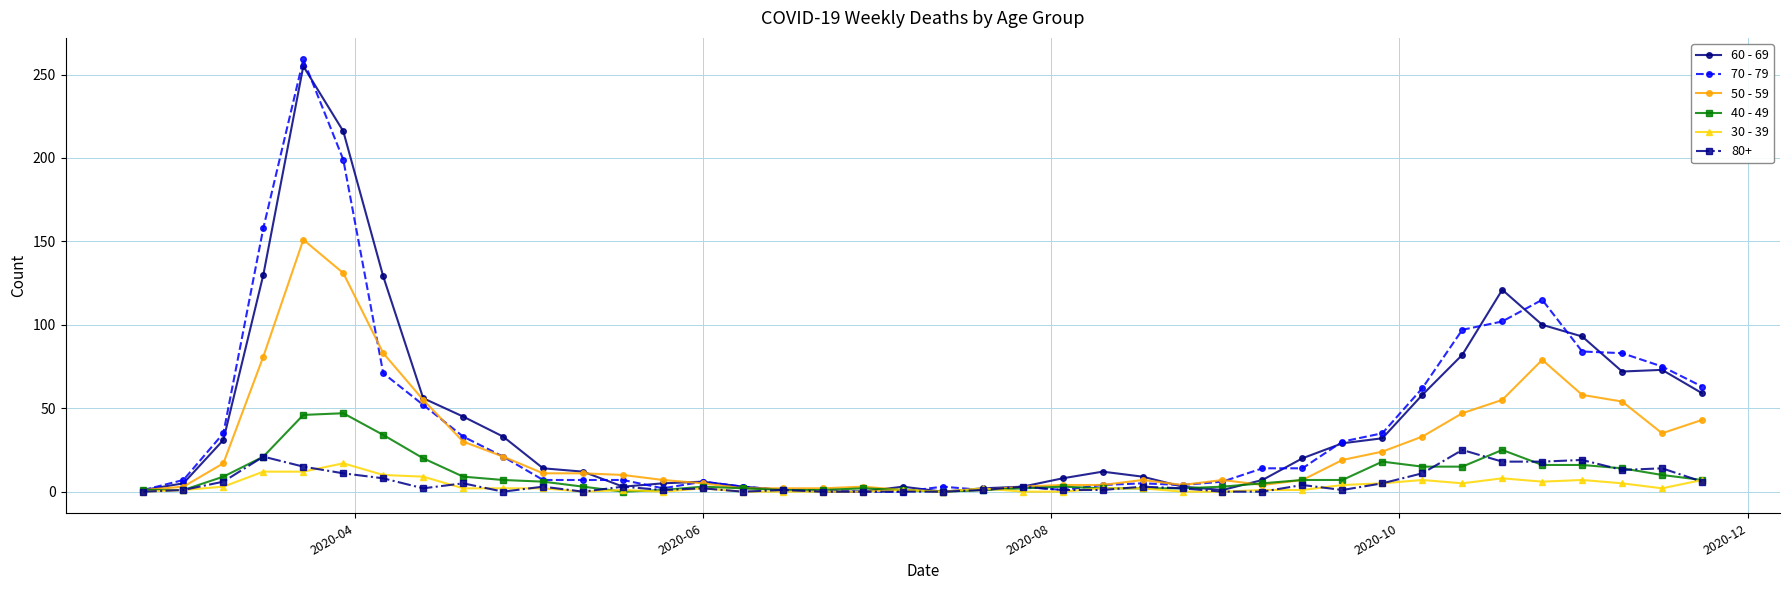

True or false: 80+ has more than 1 interior local peaks.

True